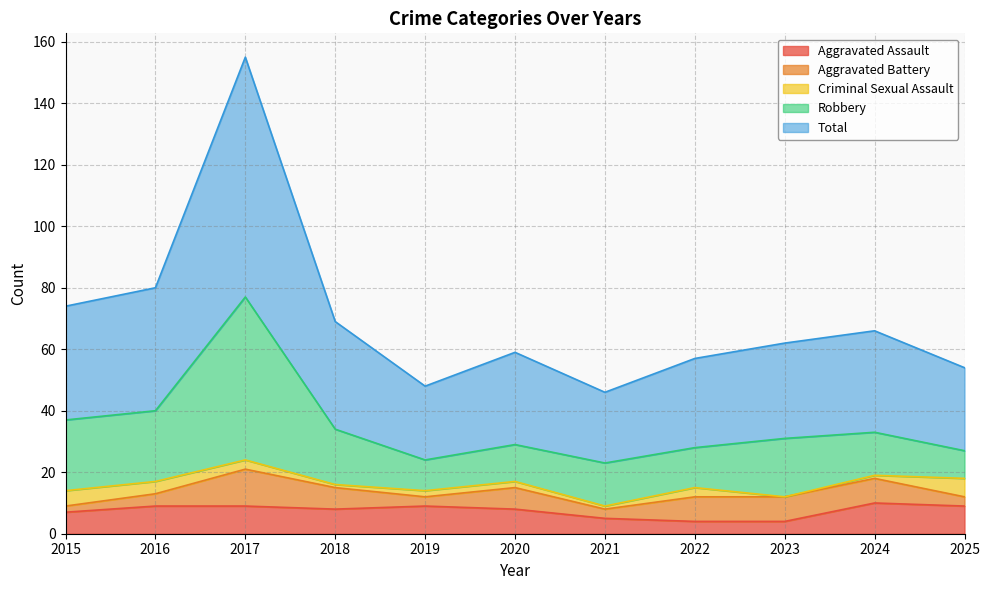

Rank the series at 2022 from lowest to highest value.

Criminal Sexual Assault, Aggravated Assault, Aggravated Battery, Robbery, Total